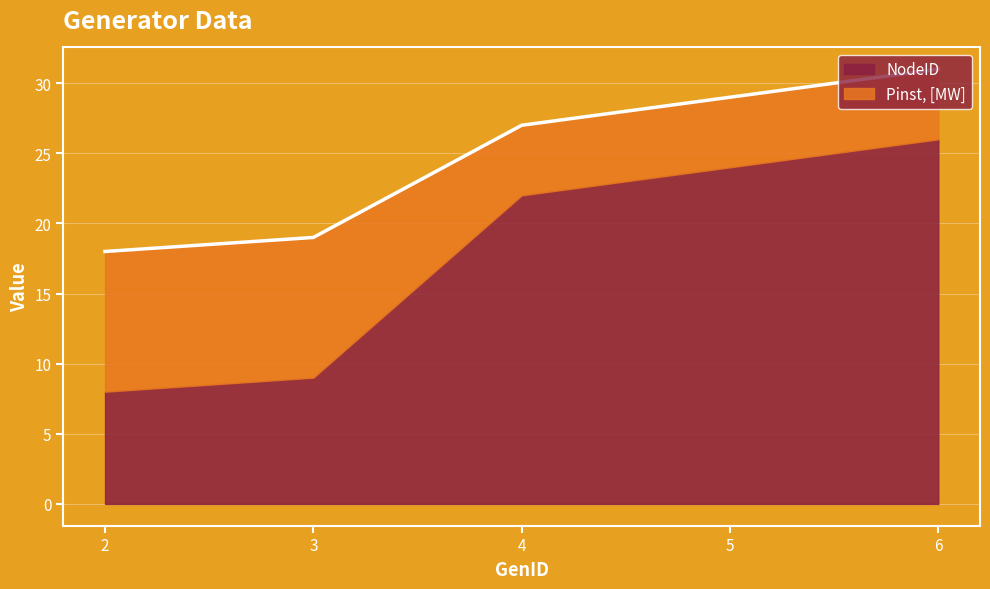

Which label corresponds to the largest value in the chart?

6